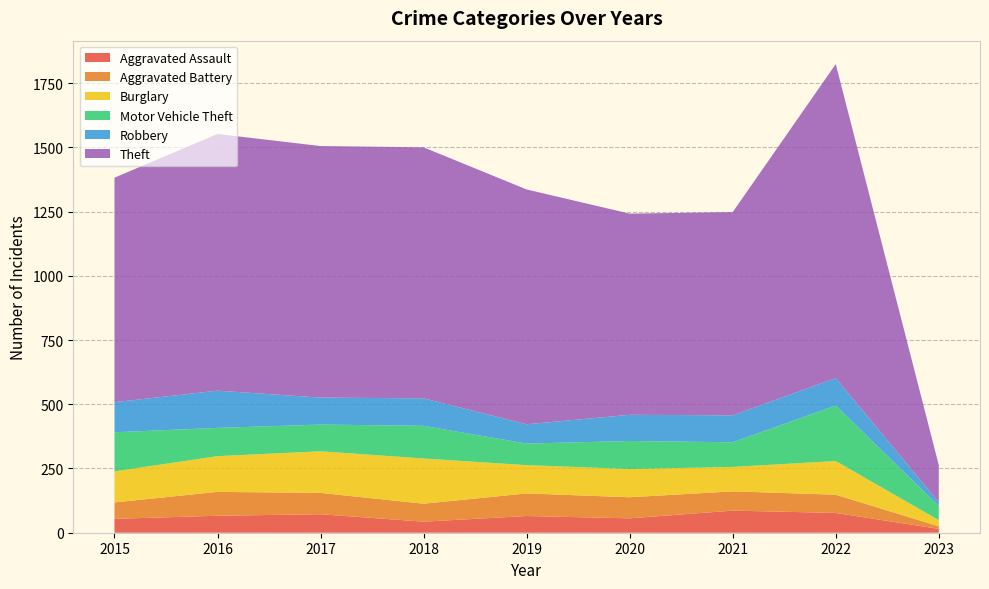

Reading left to right, what are all the values shown in this chart?

Aggravated Assault: 54	66	72	43	65	56	86	77	15
Aggravated Battery: 64	93	83	70	88	82	75	71	10
Burglary: 121	139	162	176	110	110	95	131	24
Motor Vehicle Theft: 152	110	104	127	84	109	96	216	55
Robbery: 117	145	105	107	75	102	105	107	15
Theft: 874	999	979	977	914	783	791	1222	144